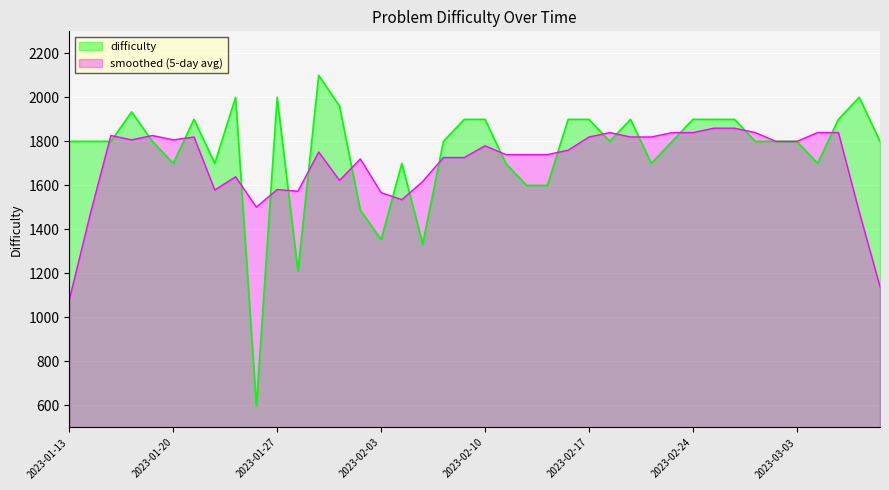

List the series in order of their peak value, lowest first.

smoothed (5-day avg), difficulty